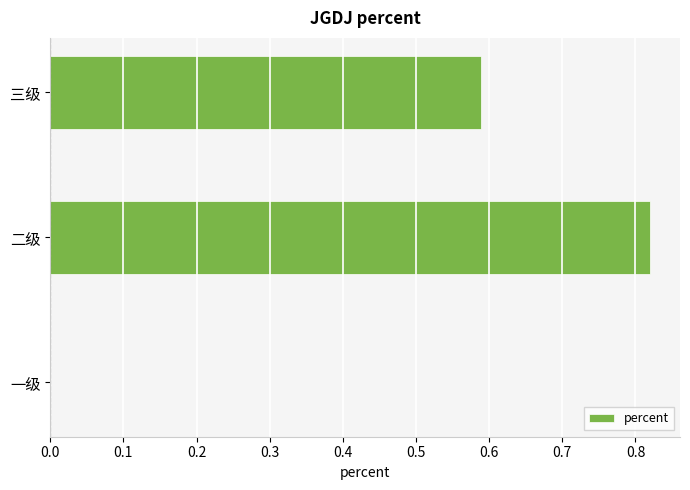

Count the number of values greater than 0.

2